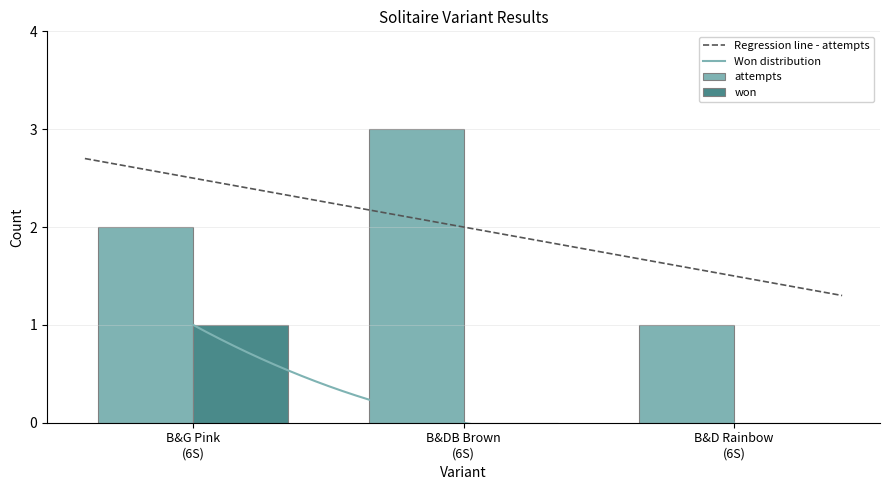

Rank the categories by won value from highest to lowest.

B&G Pink (6S), B&DB Brown (6S), B&D Rainbow (6S)